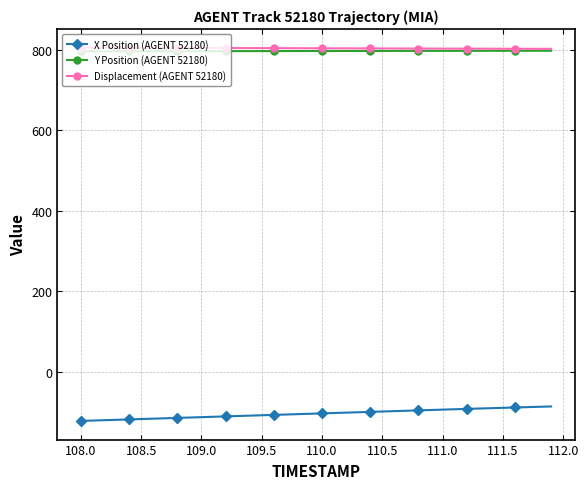

What is the greatest value displayed?

805.1